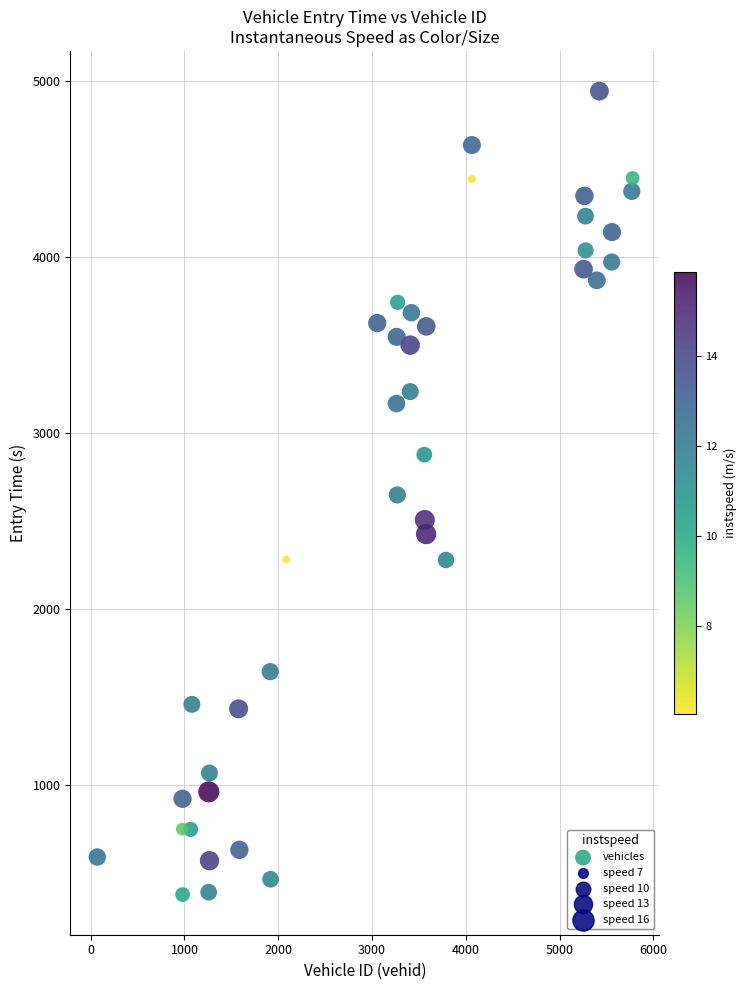

What is the range of X values (max minus min)?

5708.0